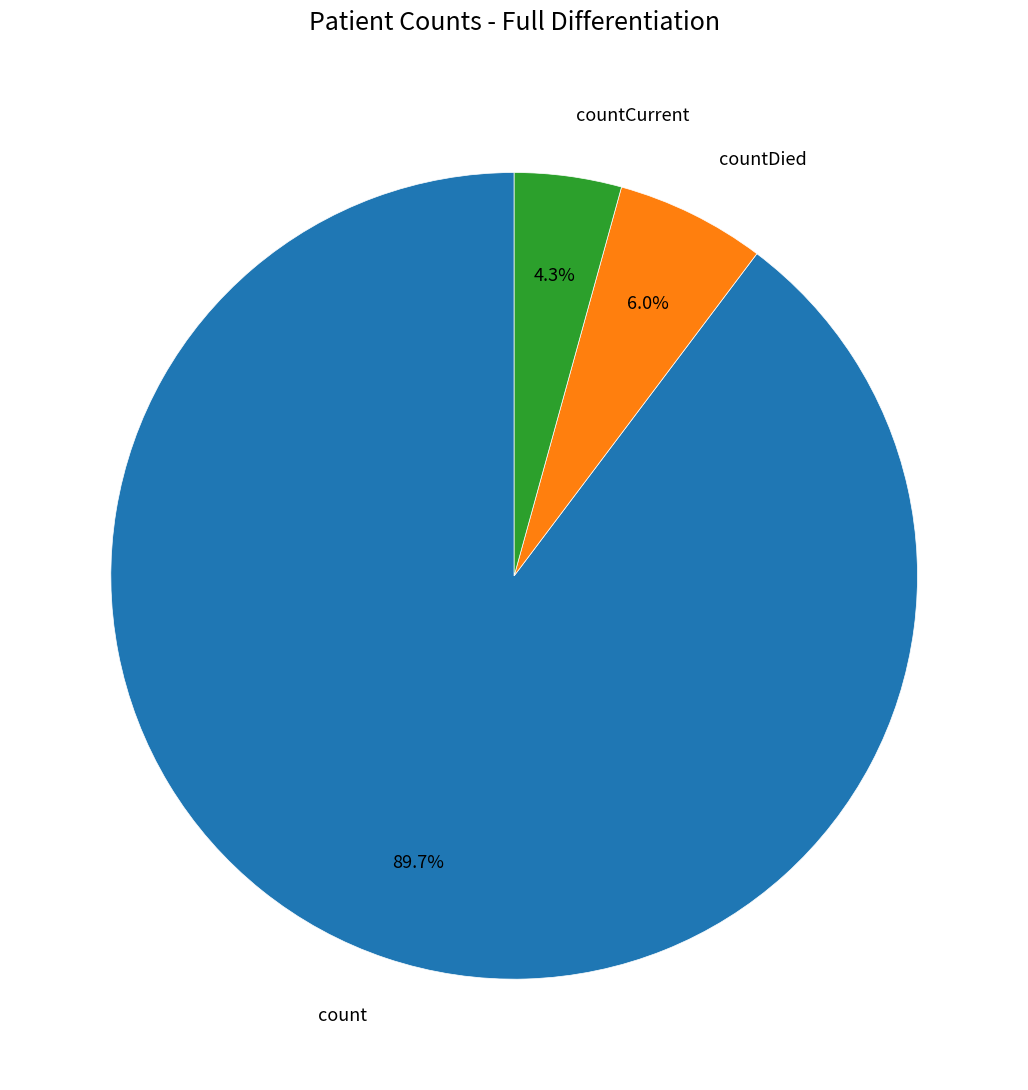

To the nearest percent, what portion does countDied represent?

6%